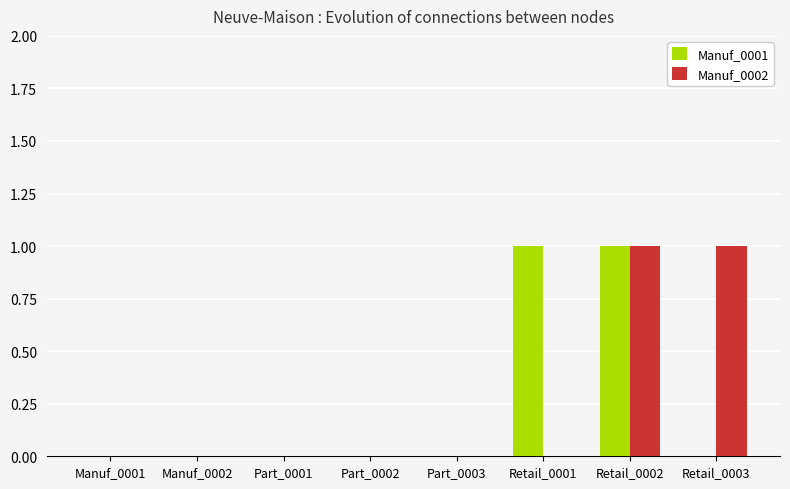

How many groups of bars are there?

8